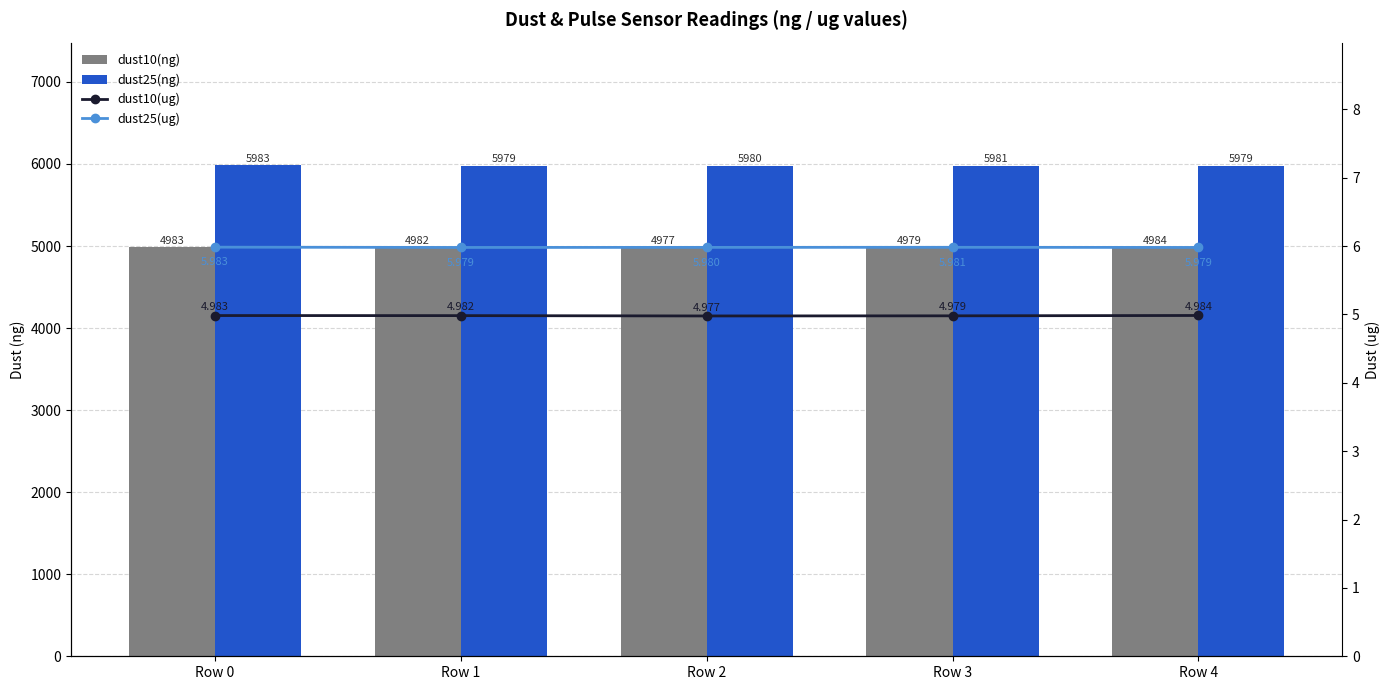

What is the value of the dust25(ng) bar at the 4th from the left?

5981.0